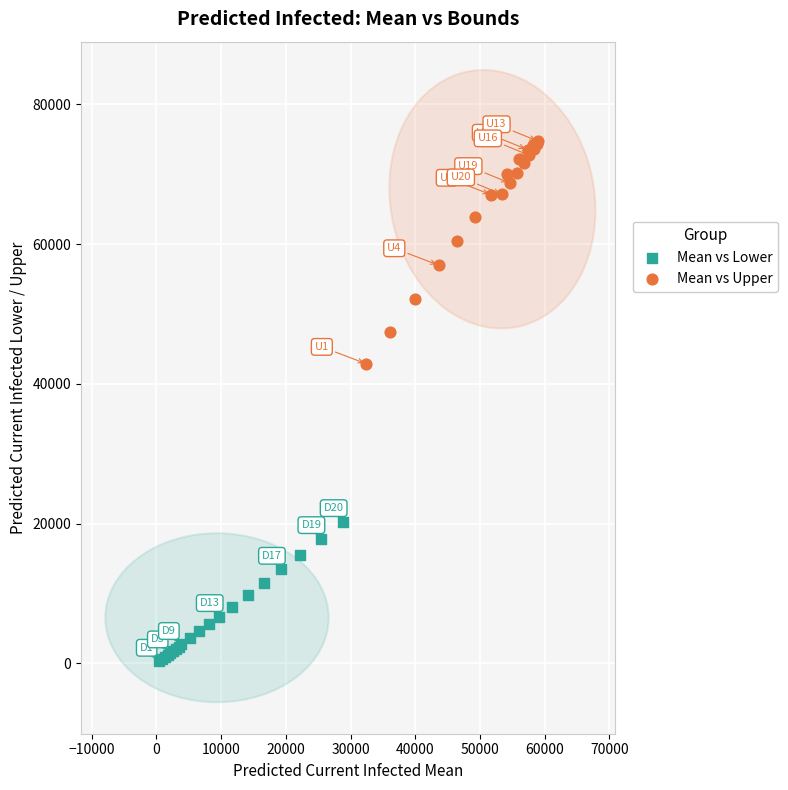

Which series contains the lowest Y value?

Mean vs Lower